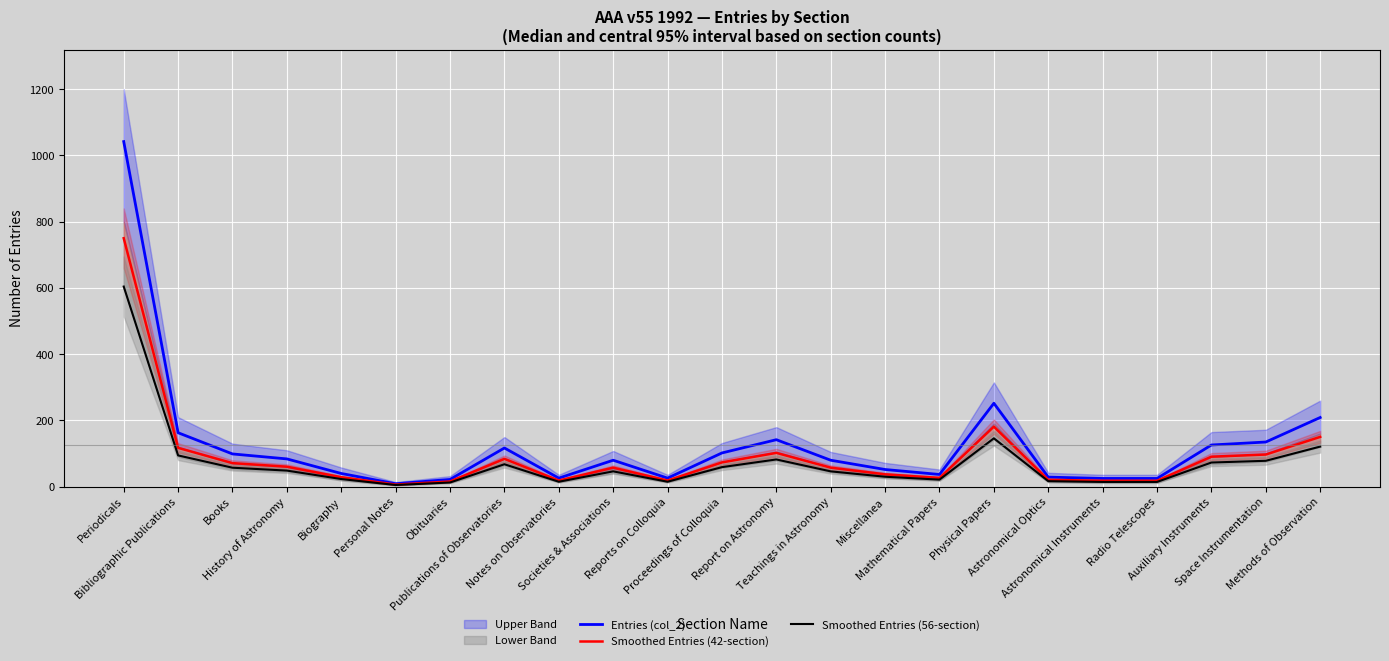

List the series in order of their overall mean, highest first.

Entries (col_2), Smoothed Entries (42-section), Smoothed Entries (56-section)